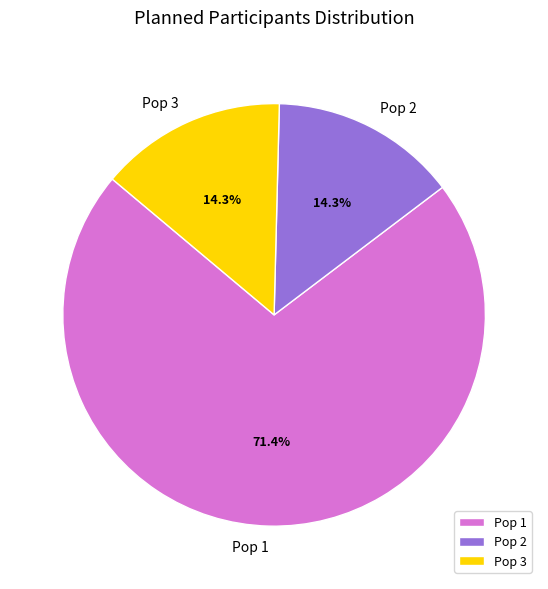

To the nearest percent, what portion does Pop 3 represent?

14%